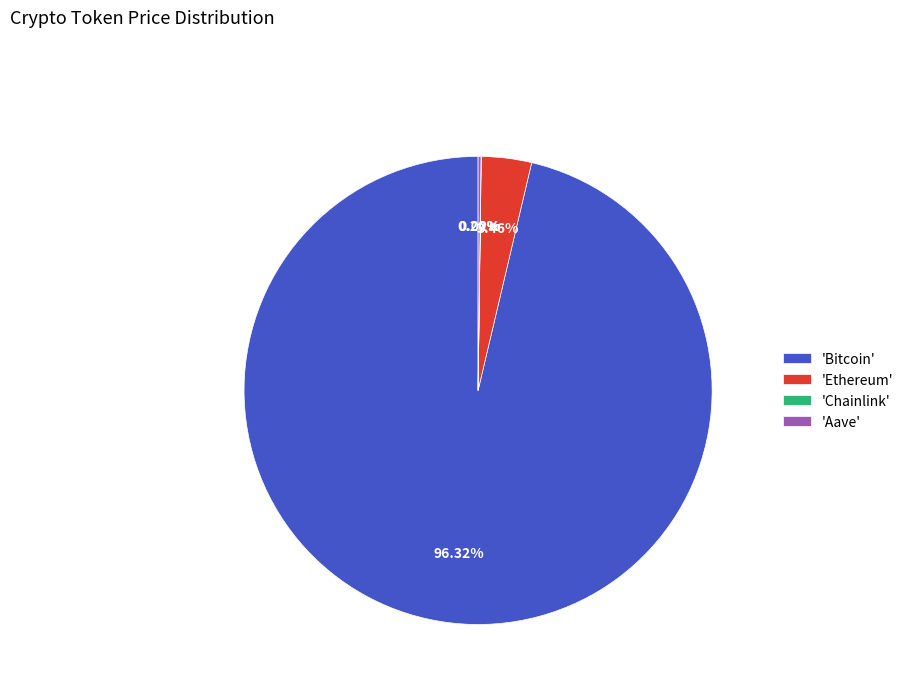

Does any single category account for the majority?

Yes